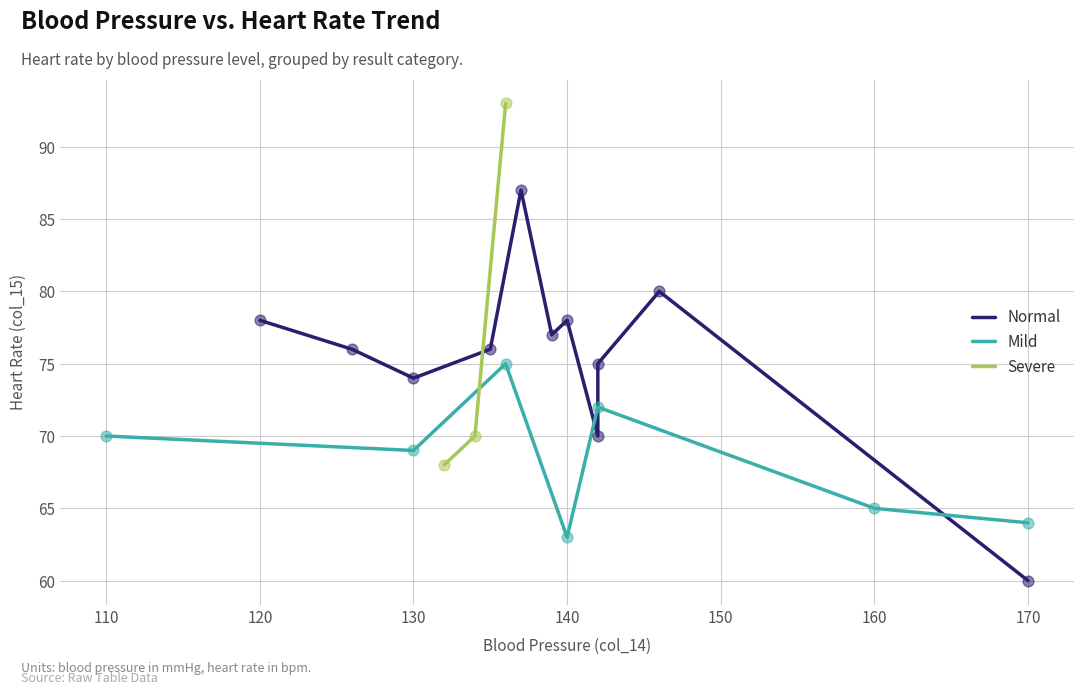

The value of Mild at 140 is 42. True or false?

False